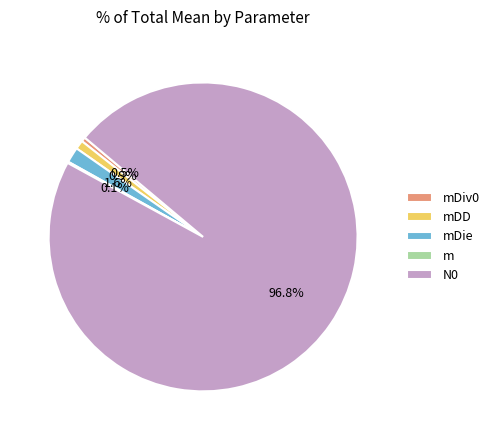

Which category has the biggest portion of the pie?

N0